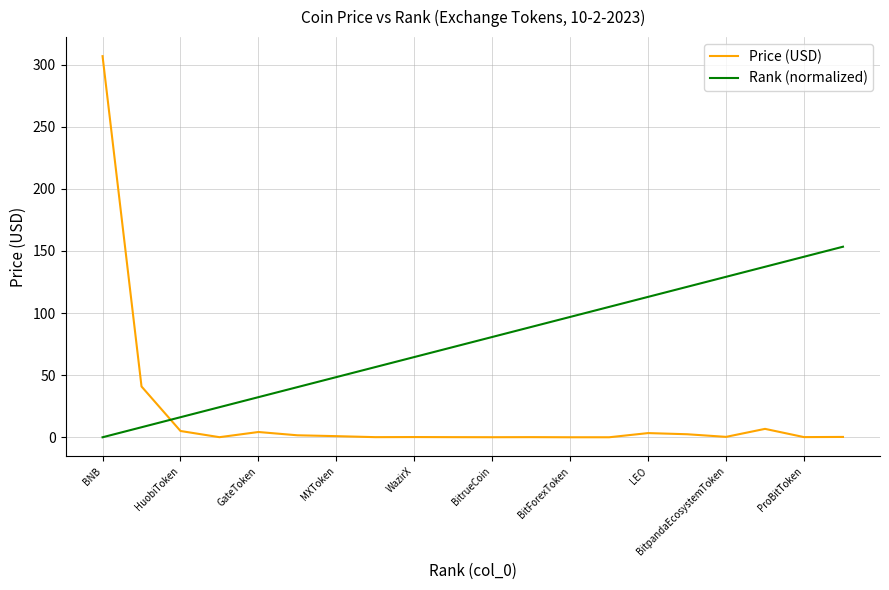

List the series in order of their overall mean, highest first.

Rank (normalized), Price (USD)